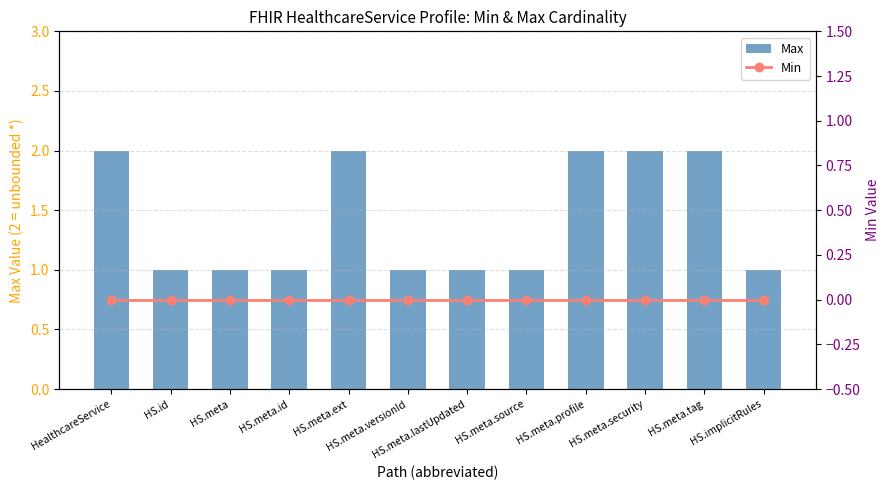

Rank the categories by Max value from highest to lowest.

HealthcareService, HS.meta.ext, HS.meta.profile, HS.meta.security, HS.meta.tag, HS.id, HS.meta, HS.meta.id, HS.meta.versionId, HS.meta.lastUpdated, HS.meta.source, HS.implicitRules